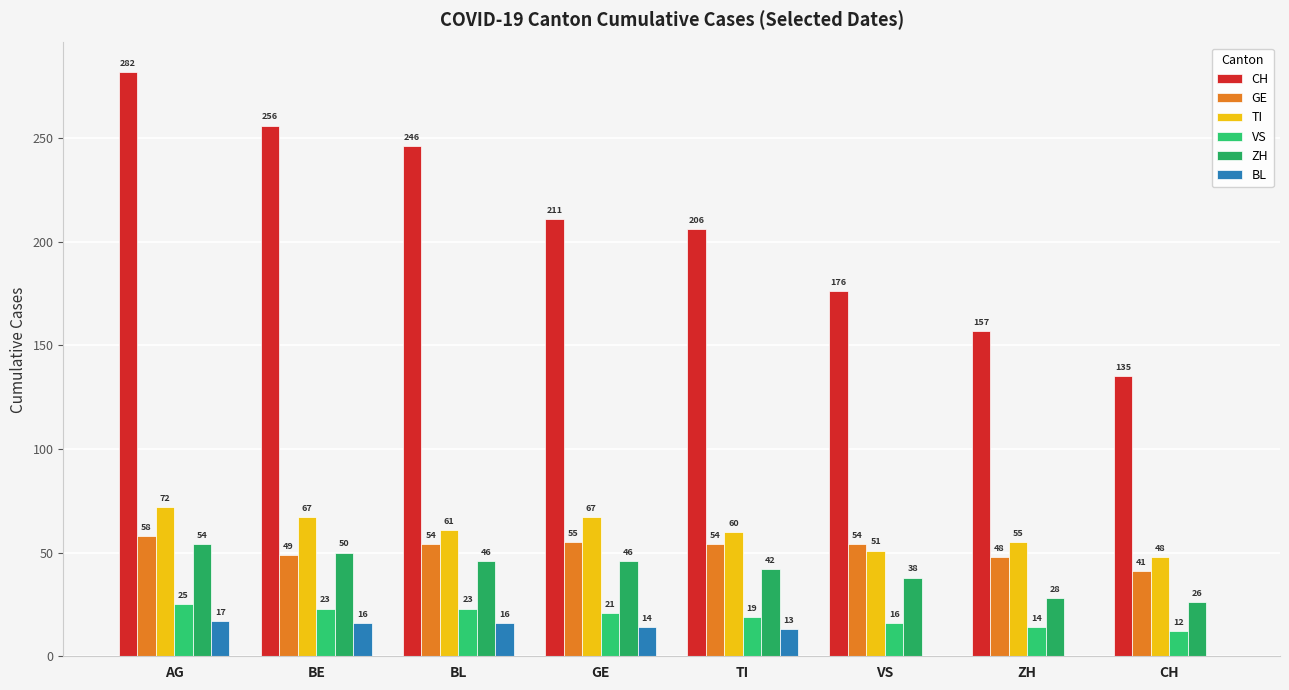

Which category has the highest value in the GE series?

AG